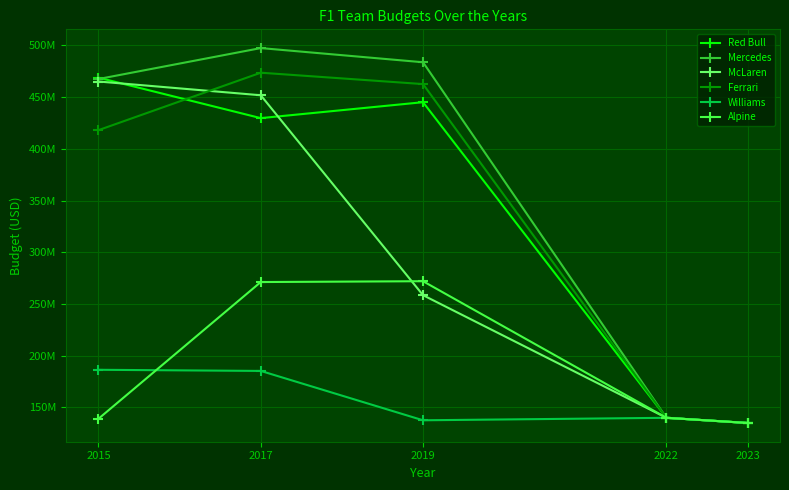

The value of Mercedes at 2015 is 219800326. True or false?

False